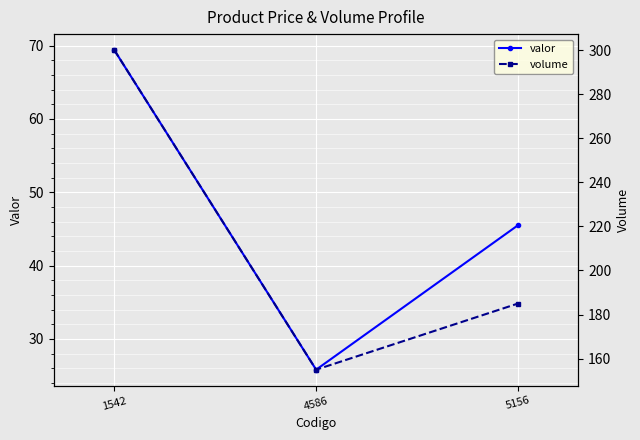

What is the difference between the maximum and minimum values in the valor series?

43.6